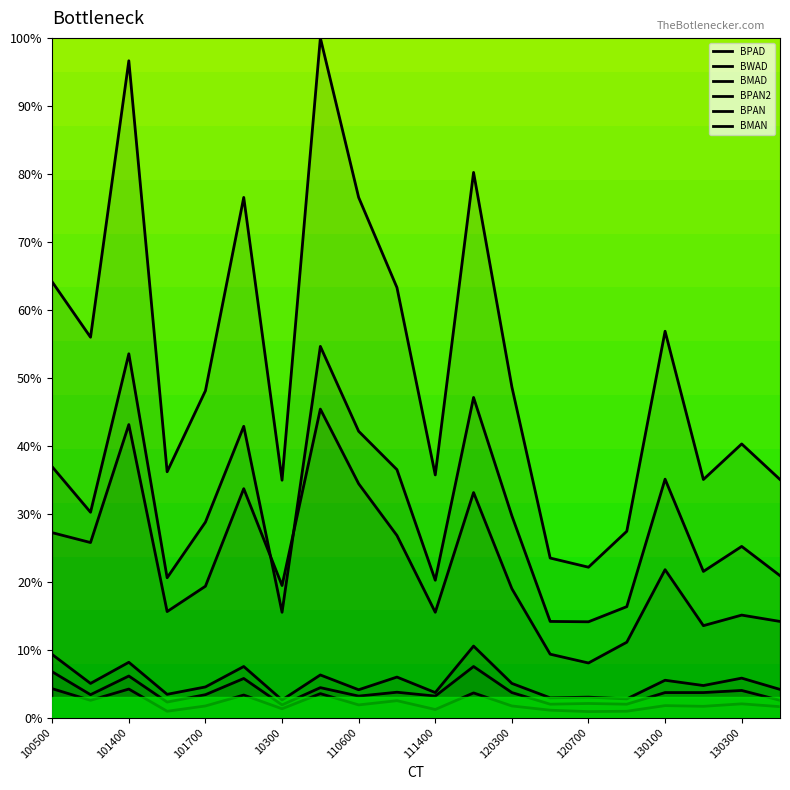

How many categories are shown in the chart?

20